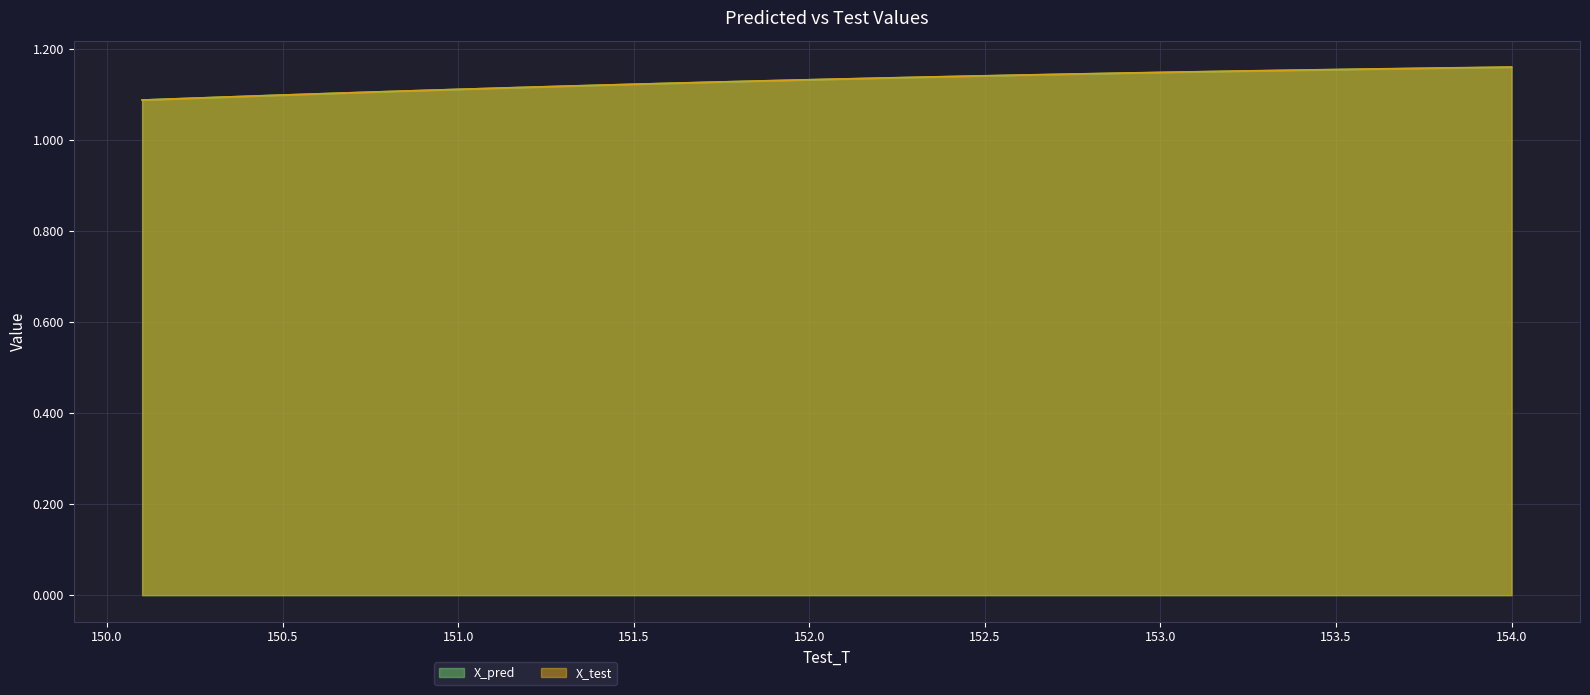

What position from the left is 150.599999999996?

6